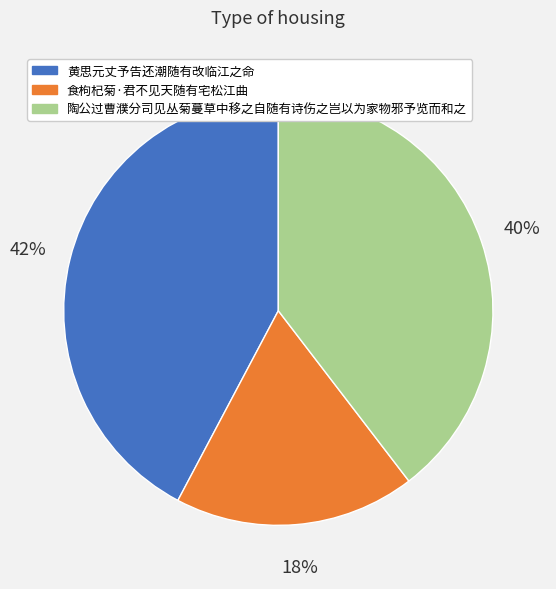

What percentage is the 陶公过曹濮分司见丛菊蔓草中移之自随有诗伤之岂以为家物邪予览而和之 slice, to the nearest percent?

40%